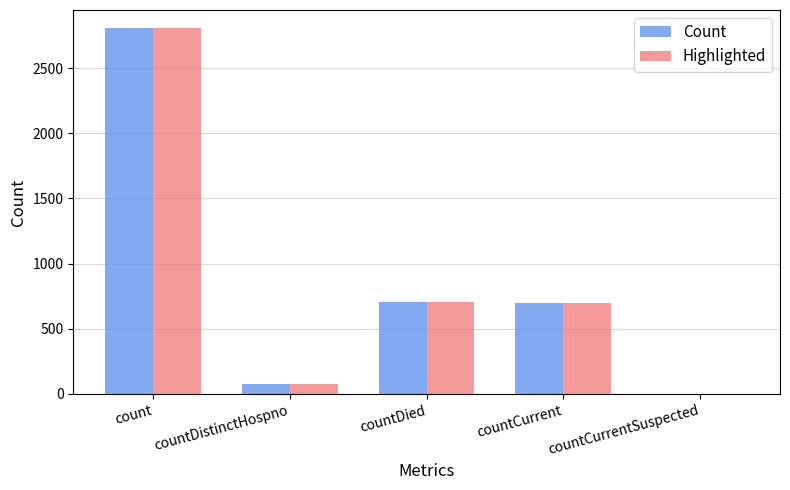

How many values in Count are above zero?

4